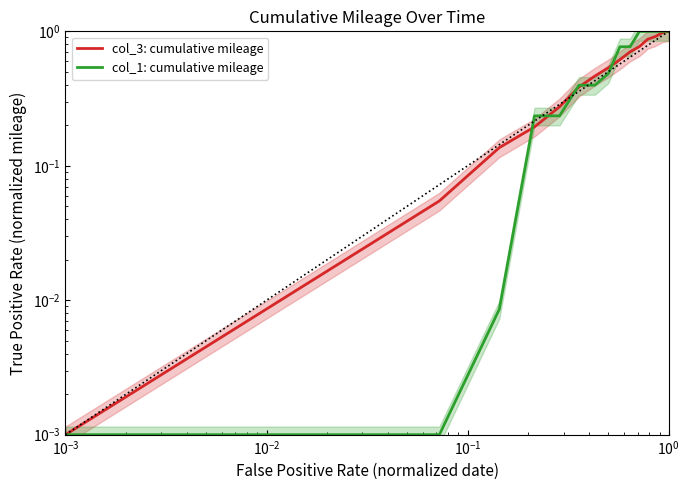

How many times do col_1: cumulative mileage and col_3: cumulative mileage cross each other?

5